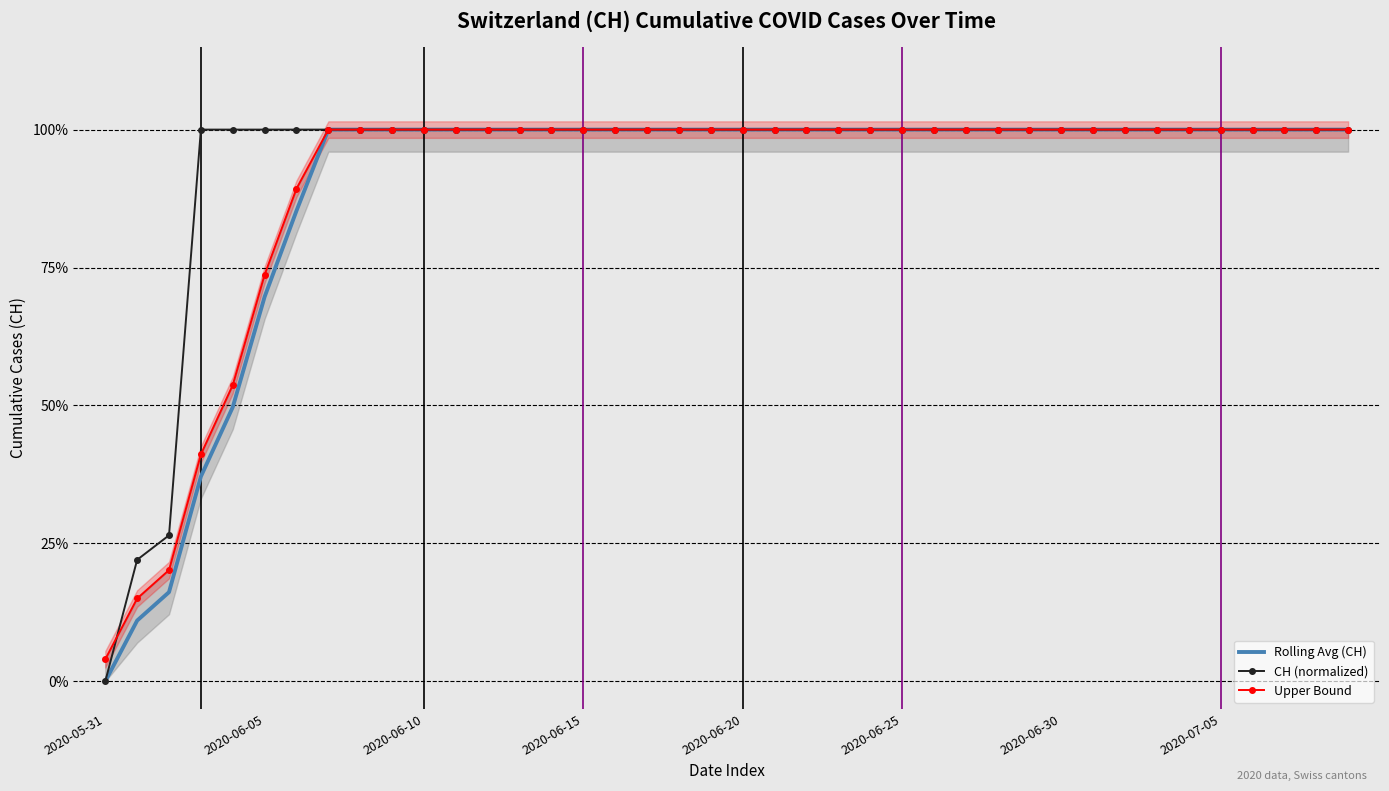

Between 16 and 21, which series saw the biggest shift?

Rolling Avg (CH)